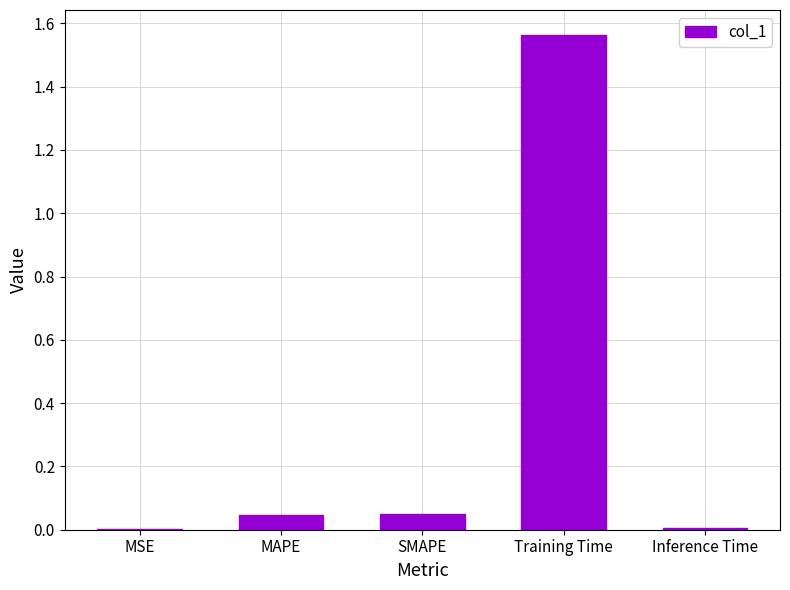

What is the sum of all values?

1.7